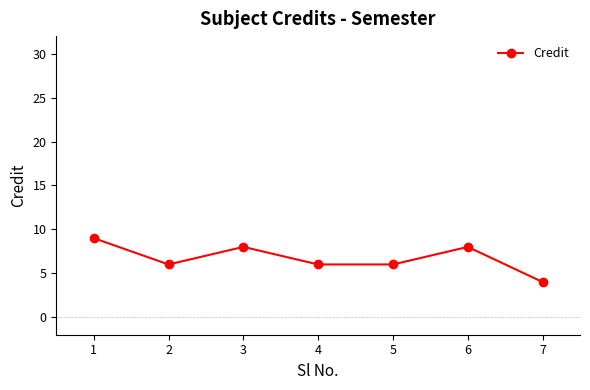

How many values exceed 6?

3